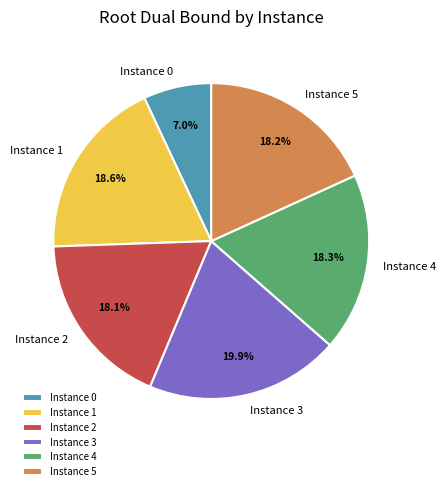

Is there any slice that represents more than half of the pie?

No